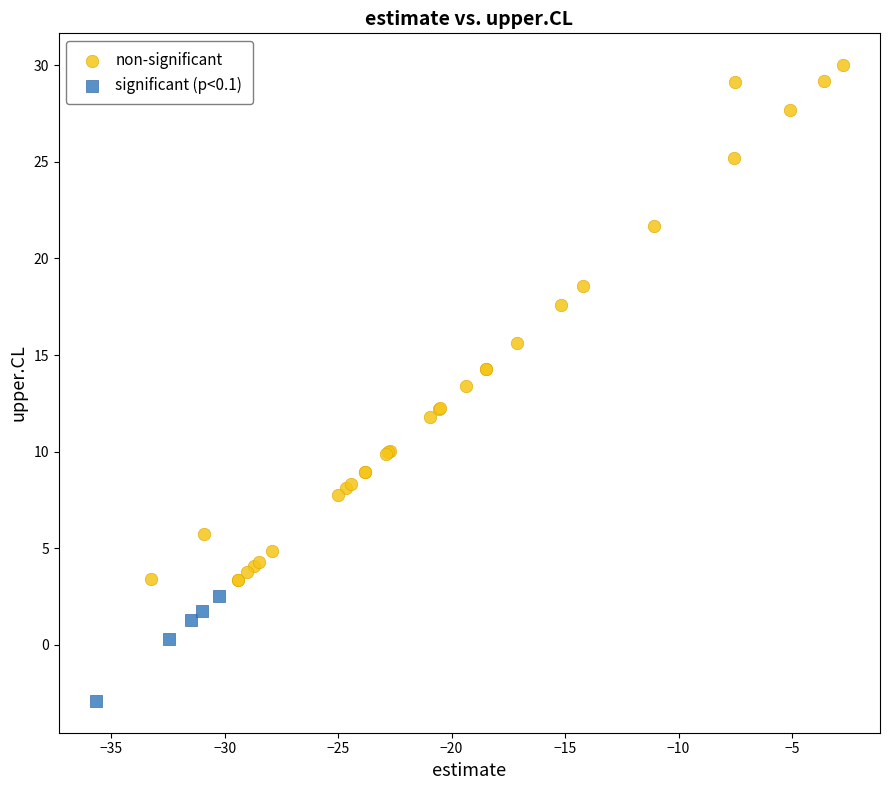

What are all the series names shown in the legend?

non-significant, significant (p<0.1)